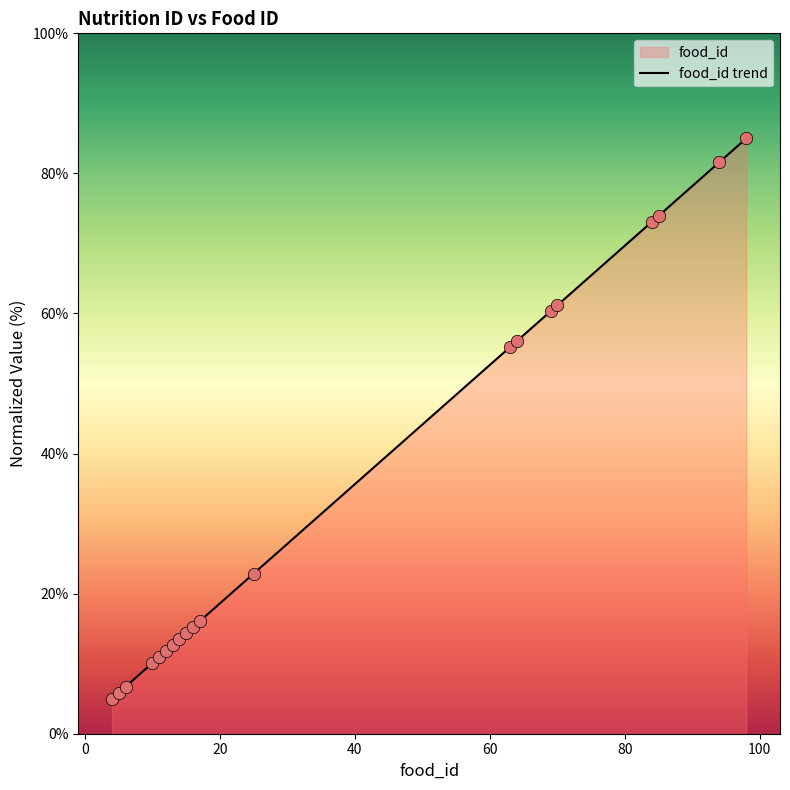

Approximately how many times larger is the value at 84 compared to 25?

3.2